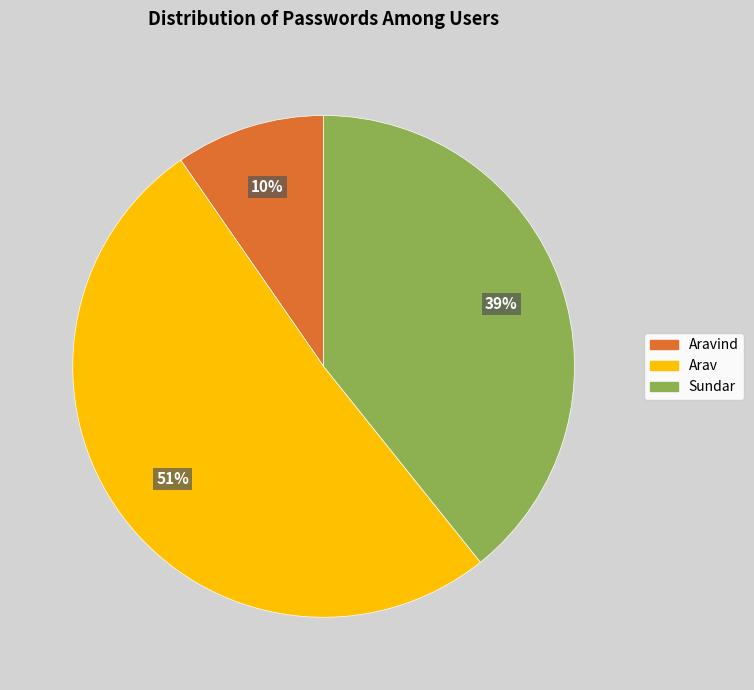

What is the smallest slice in the pie chart?

Aravind